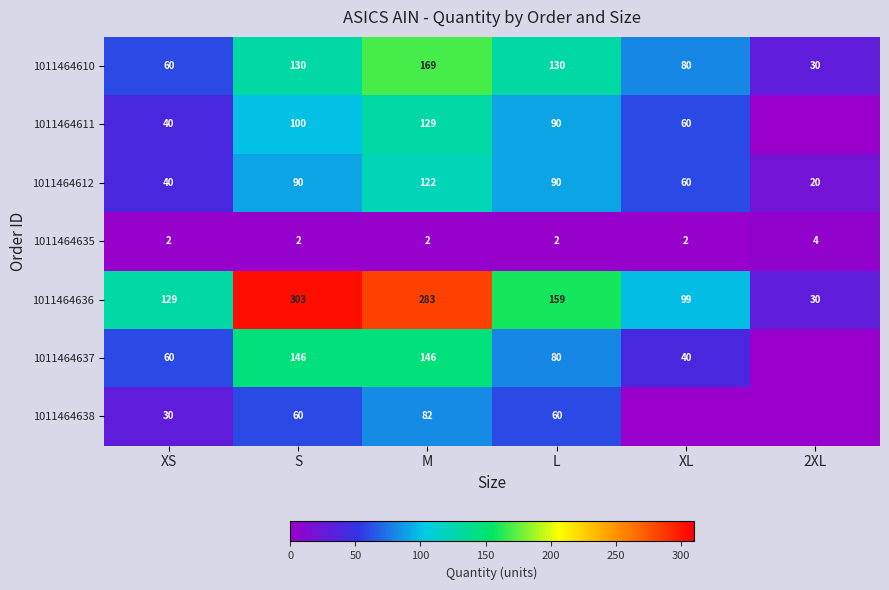

Is it true that 1011464635 equals 2 at XL?

True